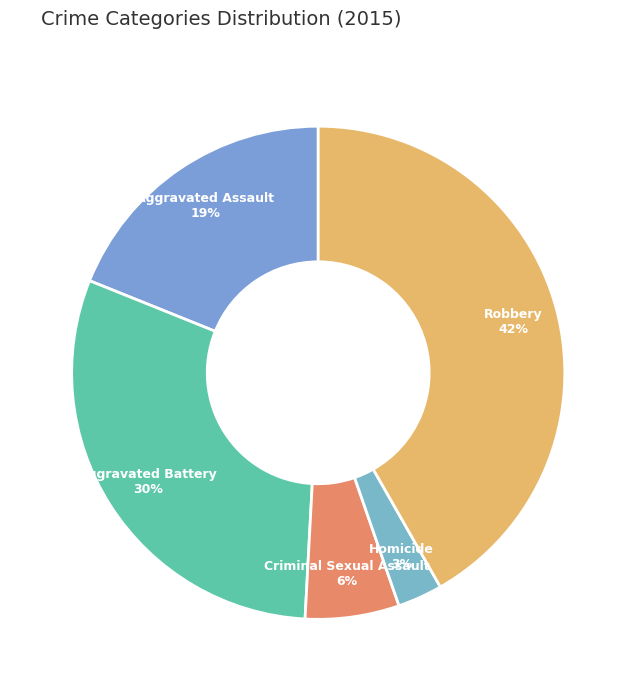

What percentage is the Homicide slice, to the nearest percent?

3%